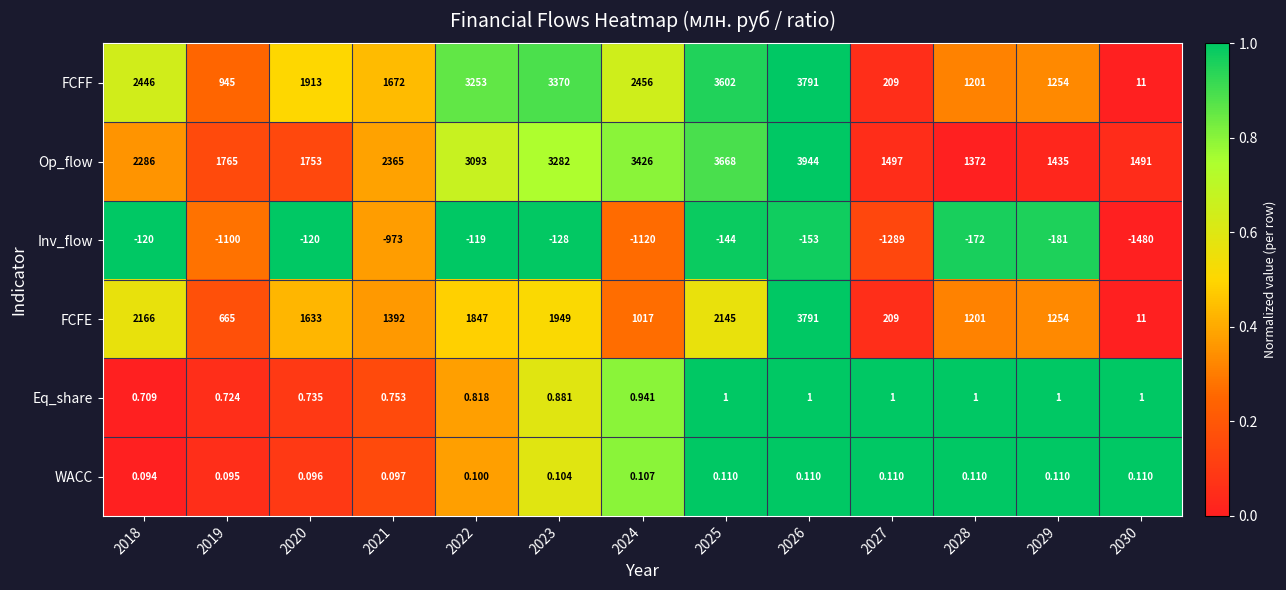

Which series has the largest total across all categories?

Op_flow